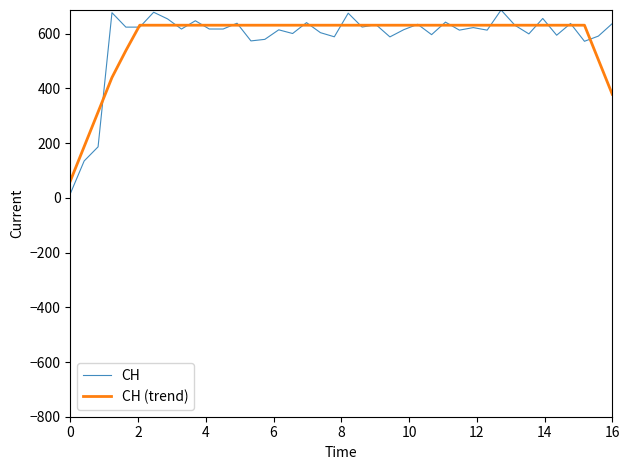

Does the chart have visible grid lines?

No